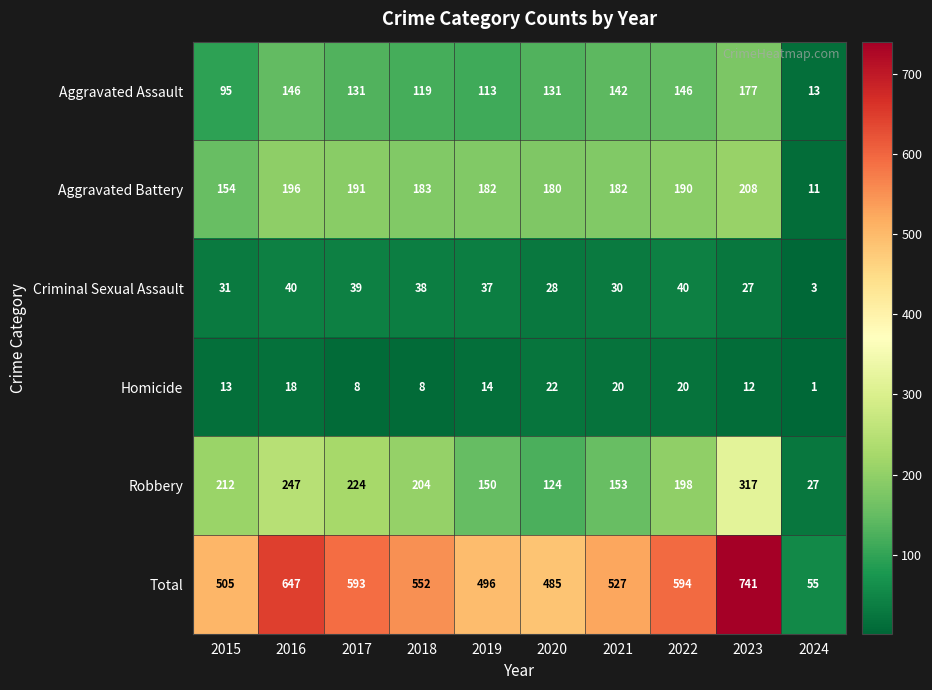

What is the greatest value displayed?

741